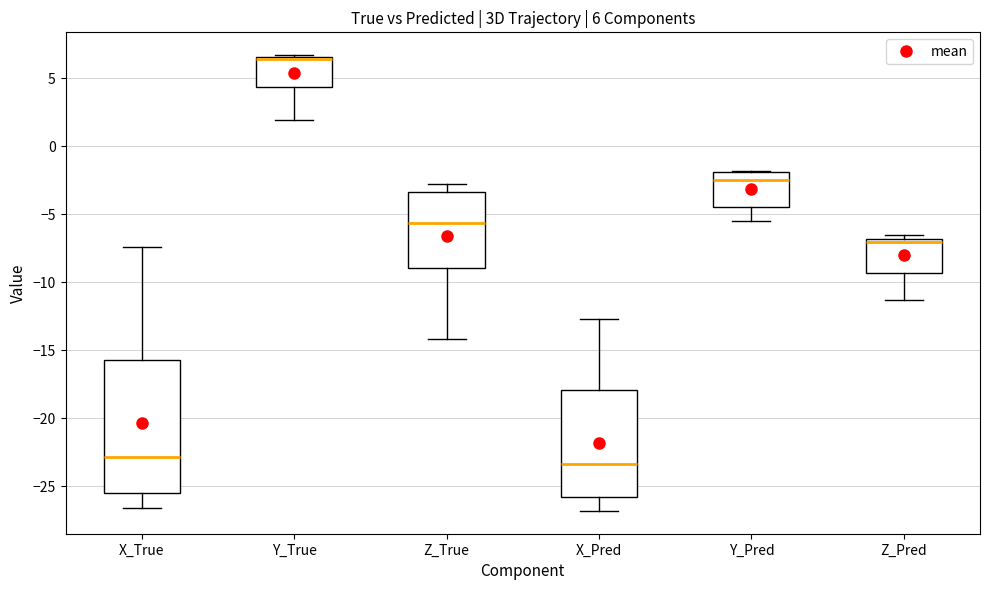

Which box's median line is the highest?

Y_True